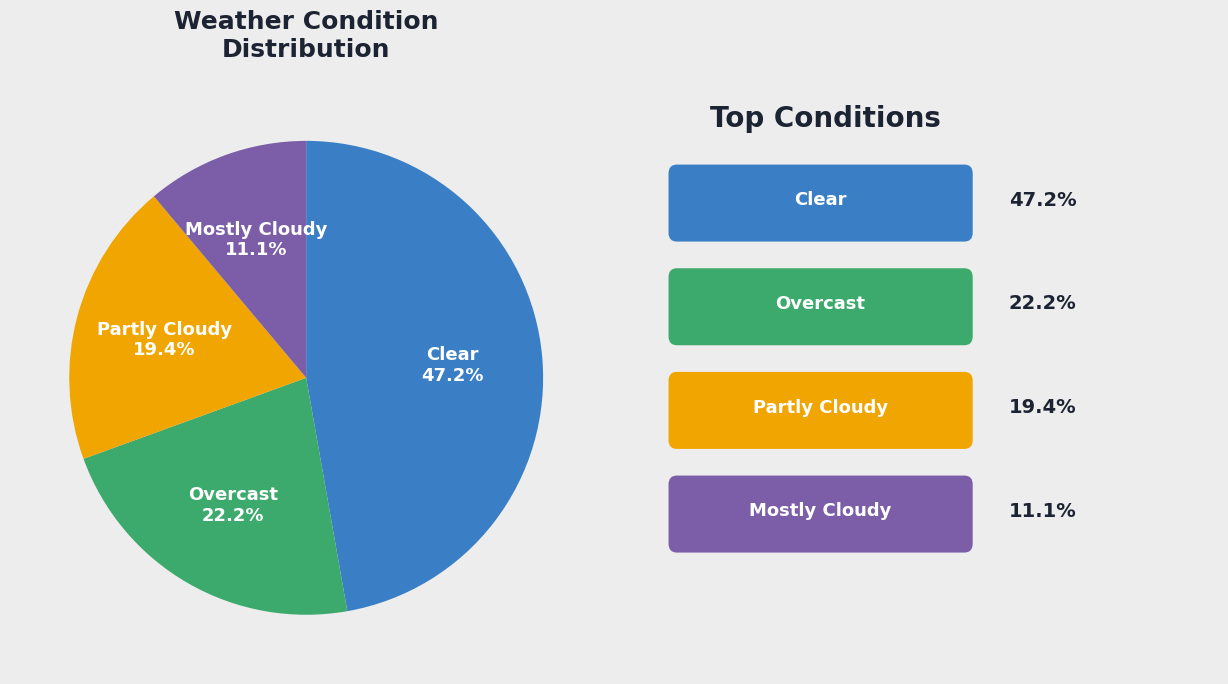

Does Partly Cloudy represent more than half of the total?

No